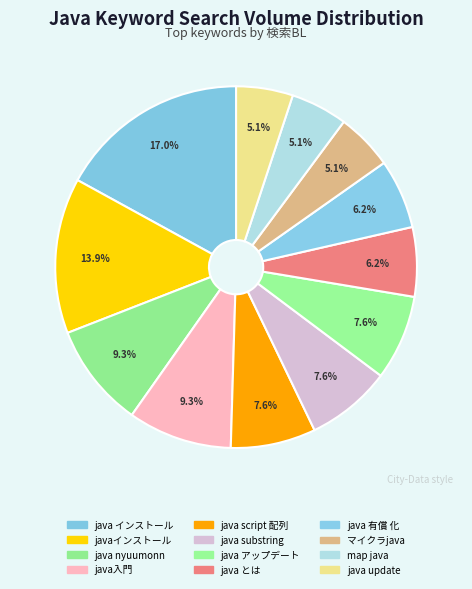

How many segments does this pie chart have?

12